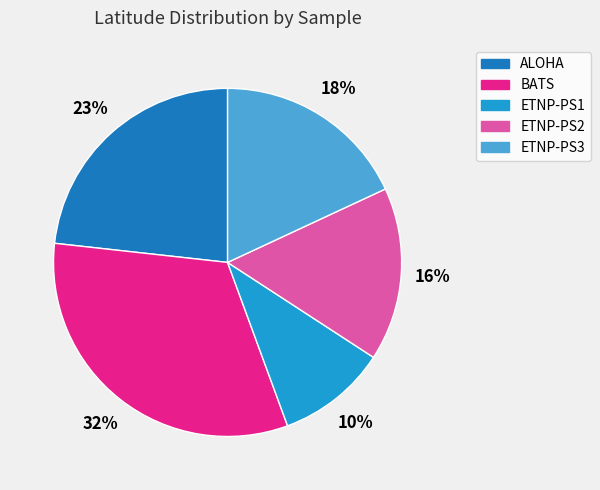

Is it true that ALOHA is 23% of the pie?

True